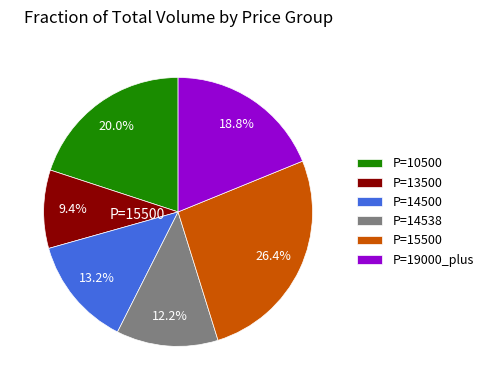

How much of the chart is everything except P=13500?

90.6%